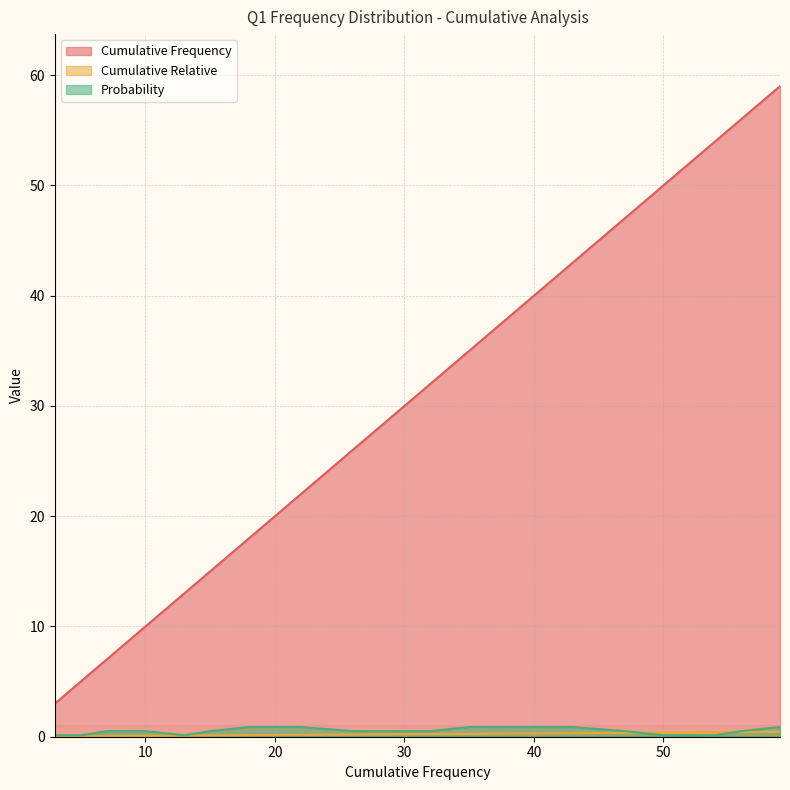

Is it true that Cumulative Frequency equals 75.3 at 4?

False